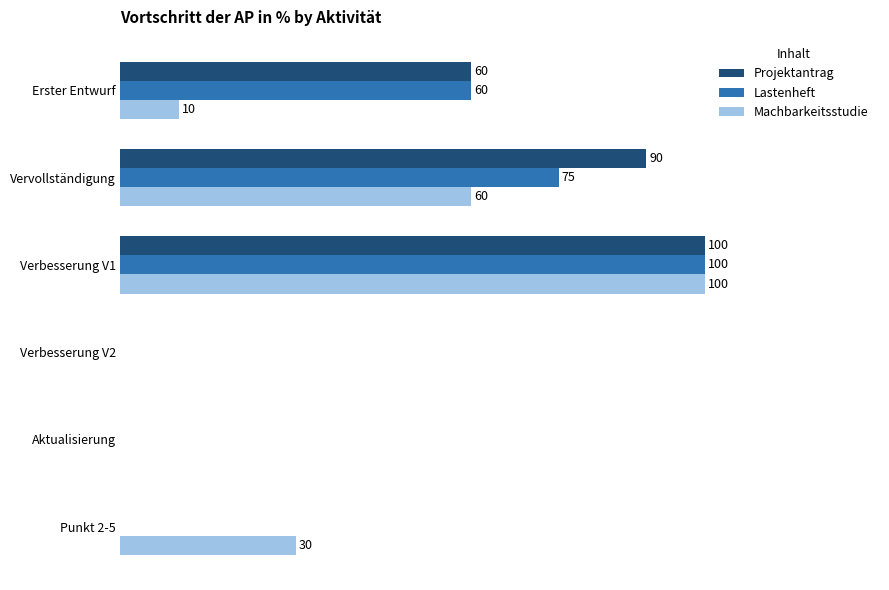

At which label is Machbarkeitsstudie closest to 50?

Vervollständigung